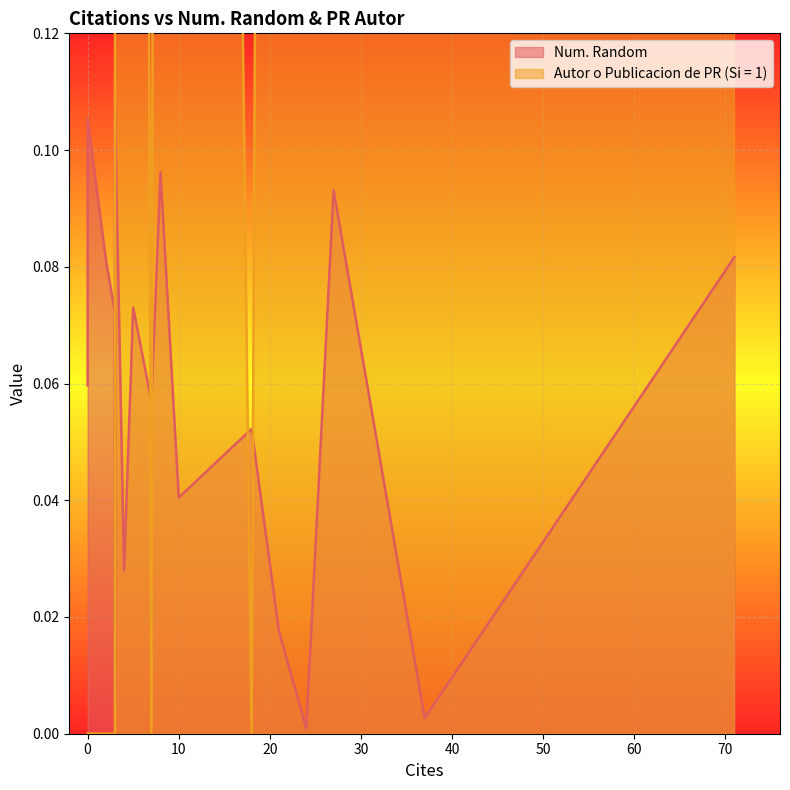

What is the value of the Num. Random point at the 2nd from the left?

0.1